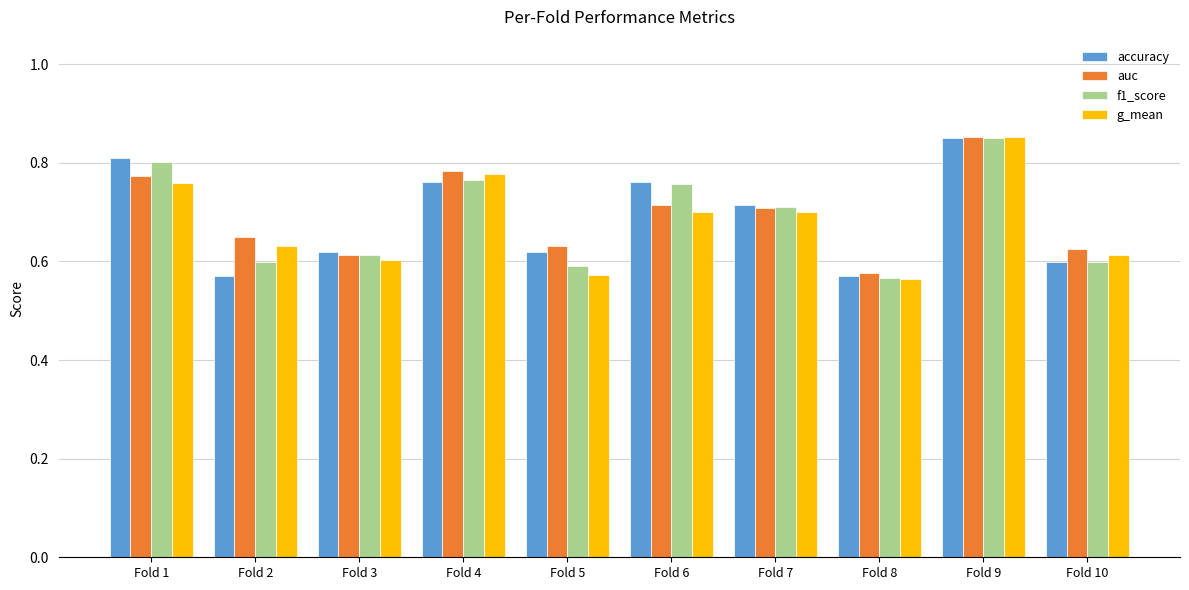

The value of f1_score at Fold 3 is 0.6. True or false?

True